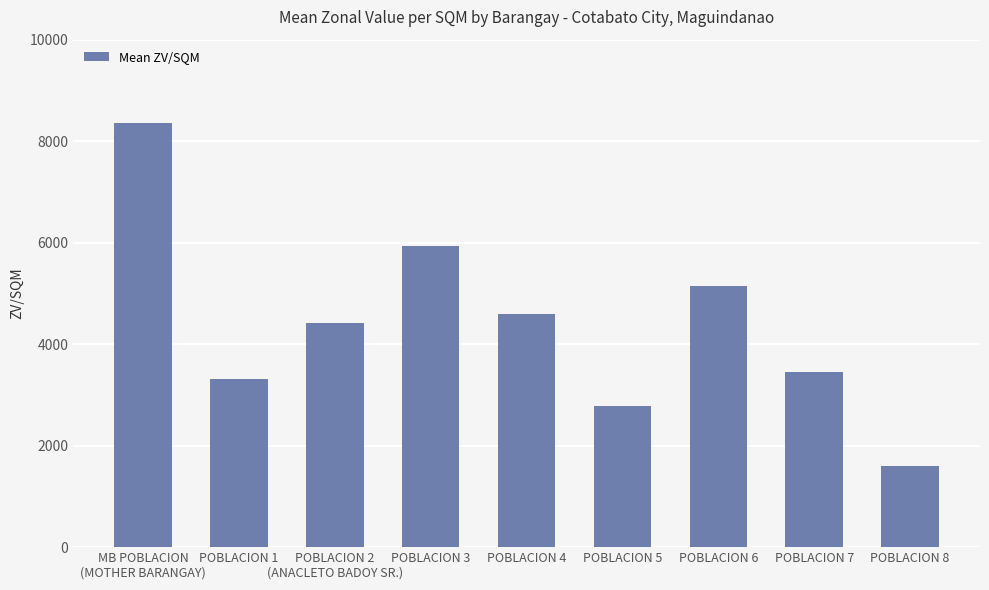

What is the sum of all values?

39593